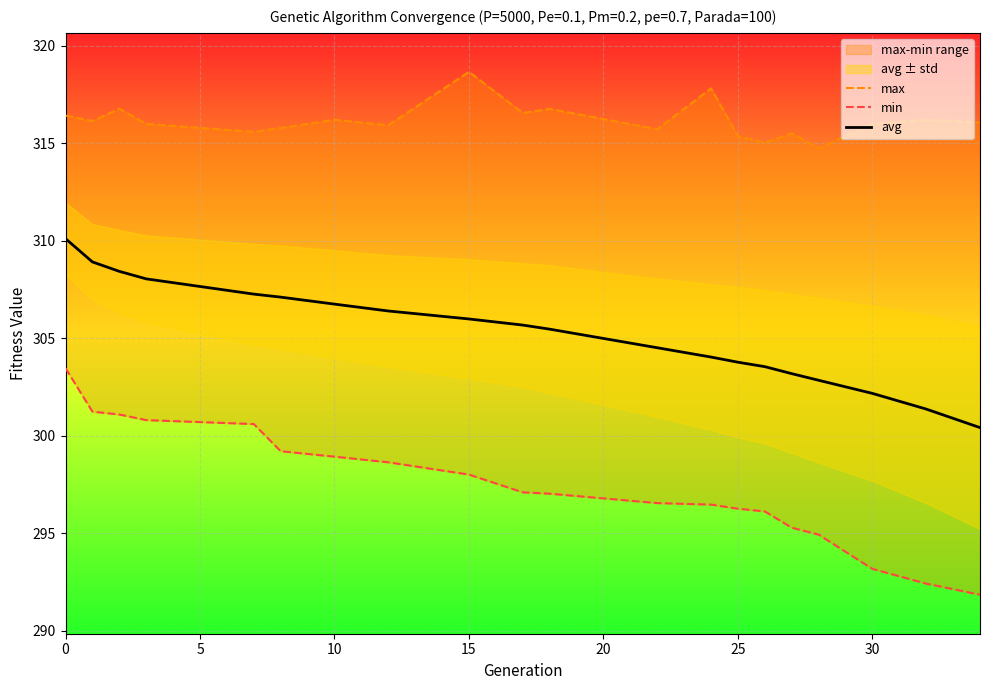

What is the minimum value for avg?

300.4